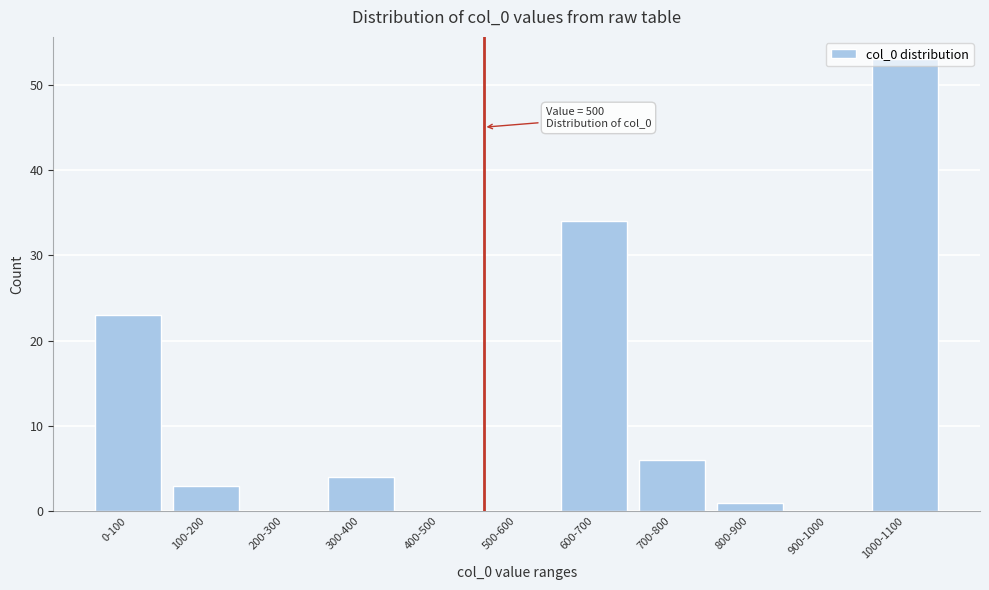

True or false: the data shows 0 at 200-300.

True